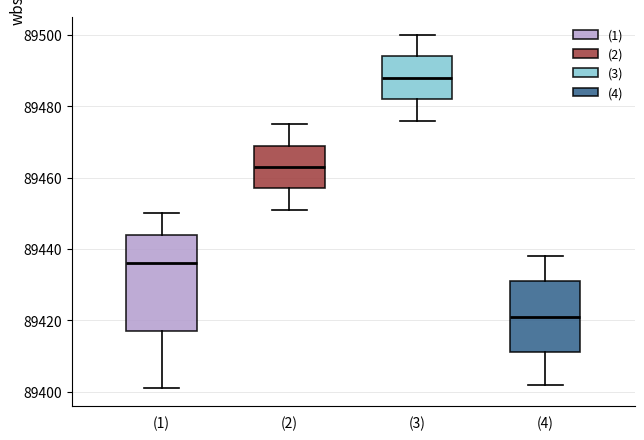

Which box is the tallest, from its lower edge to its upper edge?

(1)